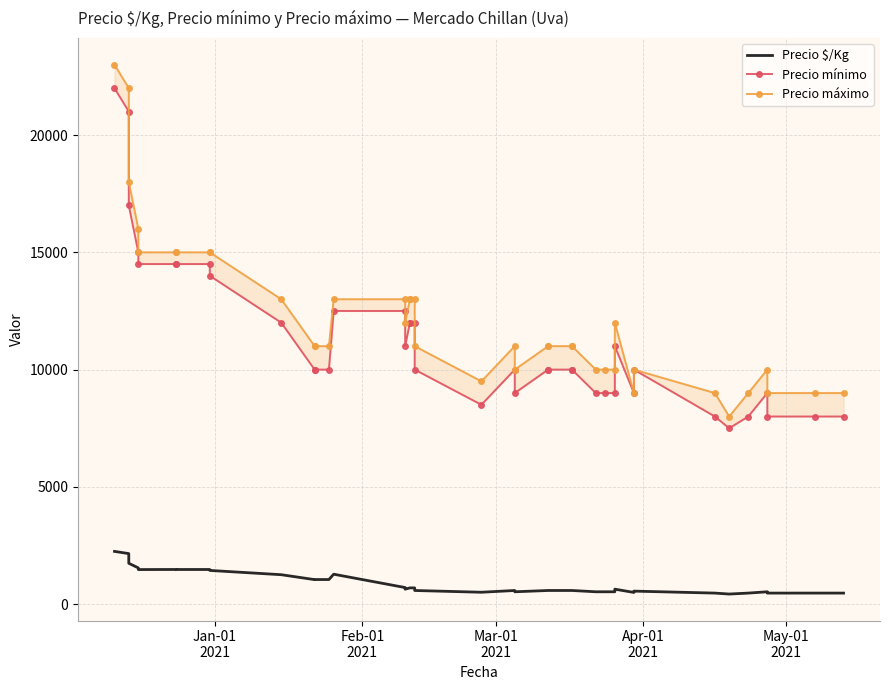

What is the difference between the maximum and second lowest values in the Precio mínimo series?

14000